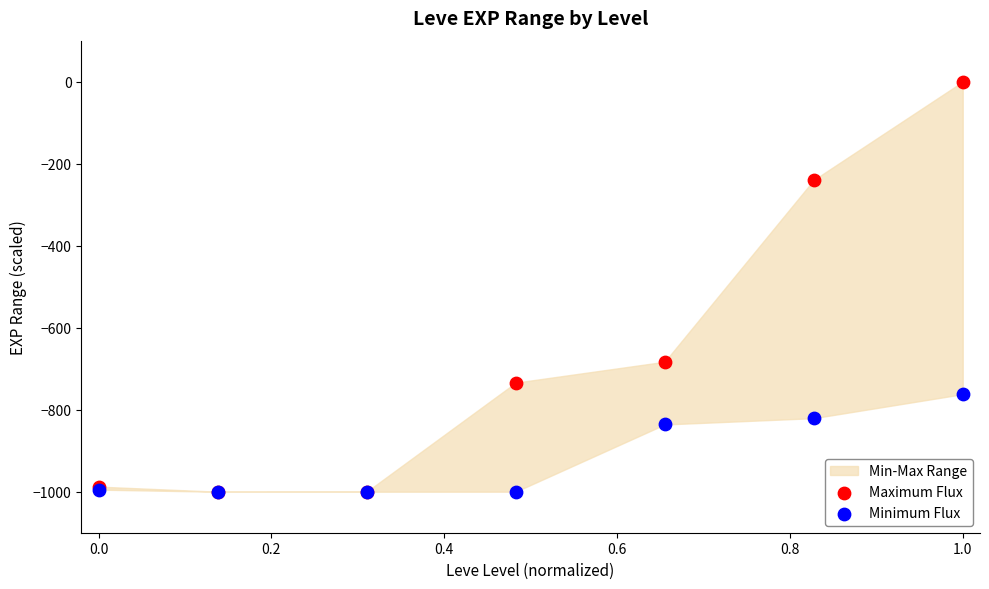

In the Minimum Flux series, what Y value is closest to -881?

-836.0